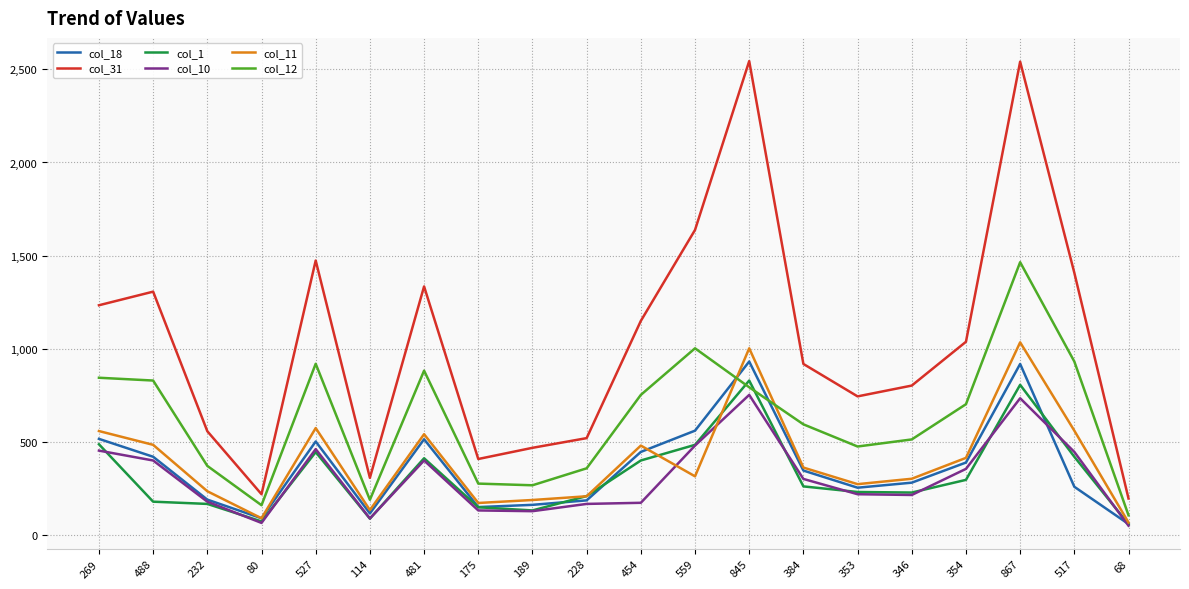

True or false: col_1 has more than 0 points higher than both neighbors.

True